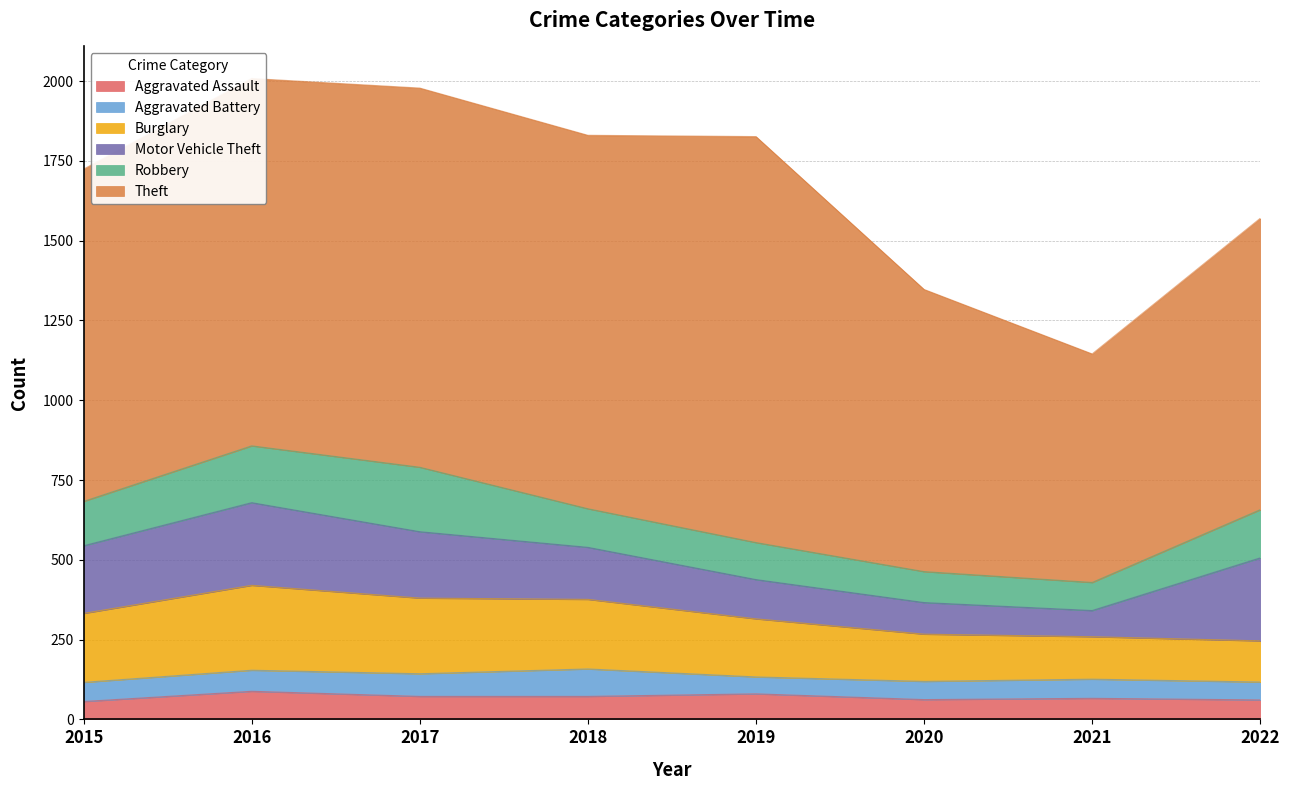

At 2017, list the series in order from smallest to largest.

Aggravated Battery, Aggravated Assault, Robbery, Motor Vehicle Theft, Burglary, Theft